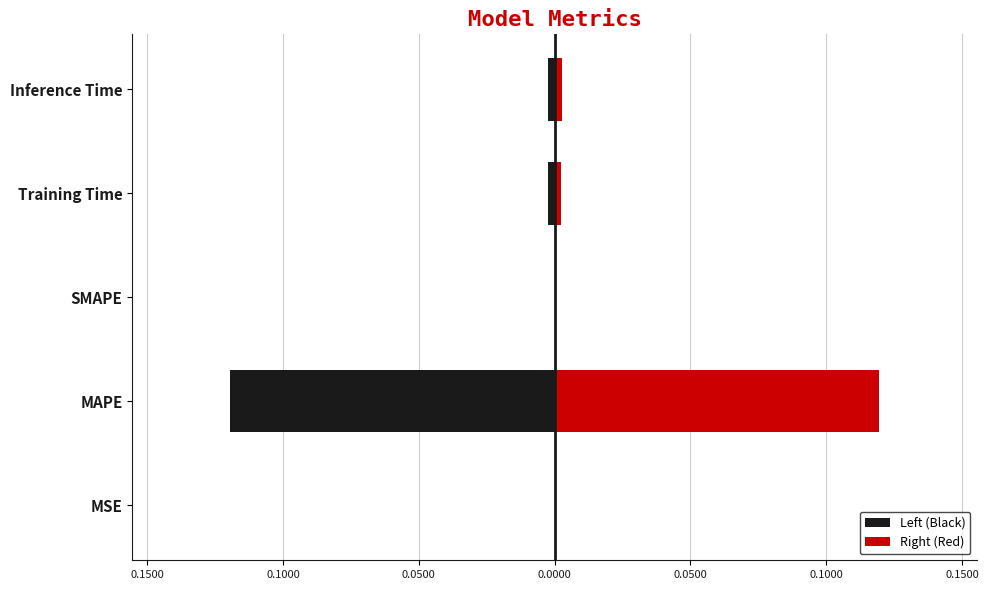

What is the difference between the maximum and minimum values in the Left (Black) series?

0.1